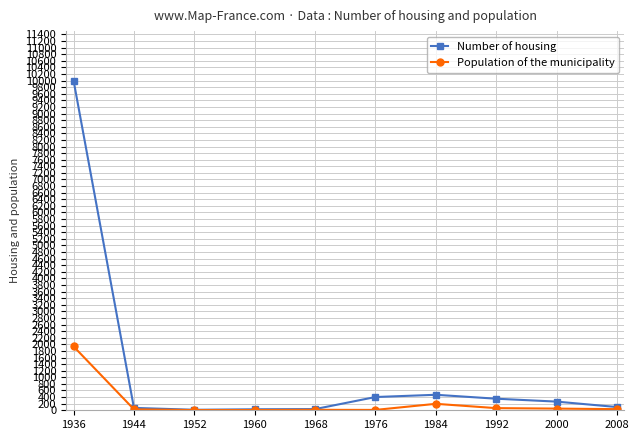

At which label does Population of the municipality first exceed 34?

1936